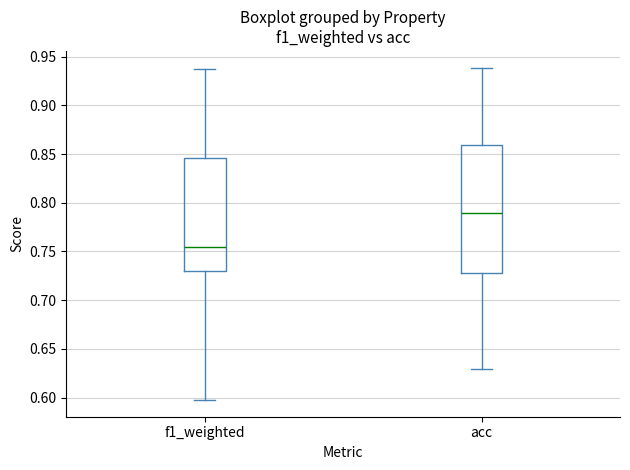

Reading left to right, transcribe this box plot: for each box, give where its median line is, the range the box spans, and where its two whiskers end, as read against the y-axis. The values are not printed on the chart, so give them approximately, as read against the axis.

f1_weighted: median 0.755, box 0.730 to 0.845, whiskers 0.595 to 0.935
acc: median 0.790, box 0.730 to 0.860, whiskers 0.630 to 0.940